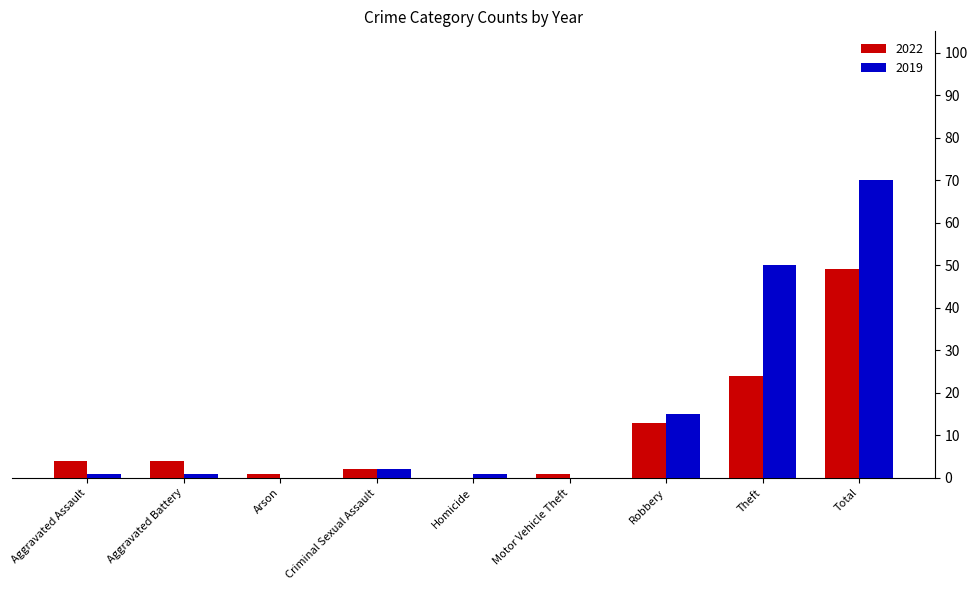

Which series has the widest spread of values?

2019